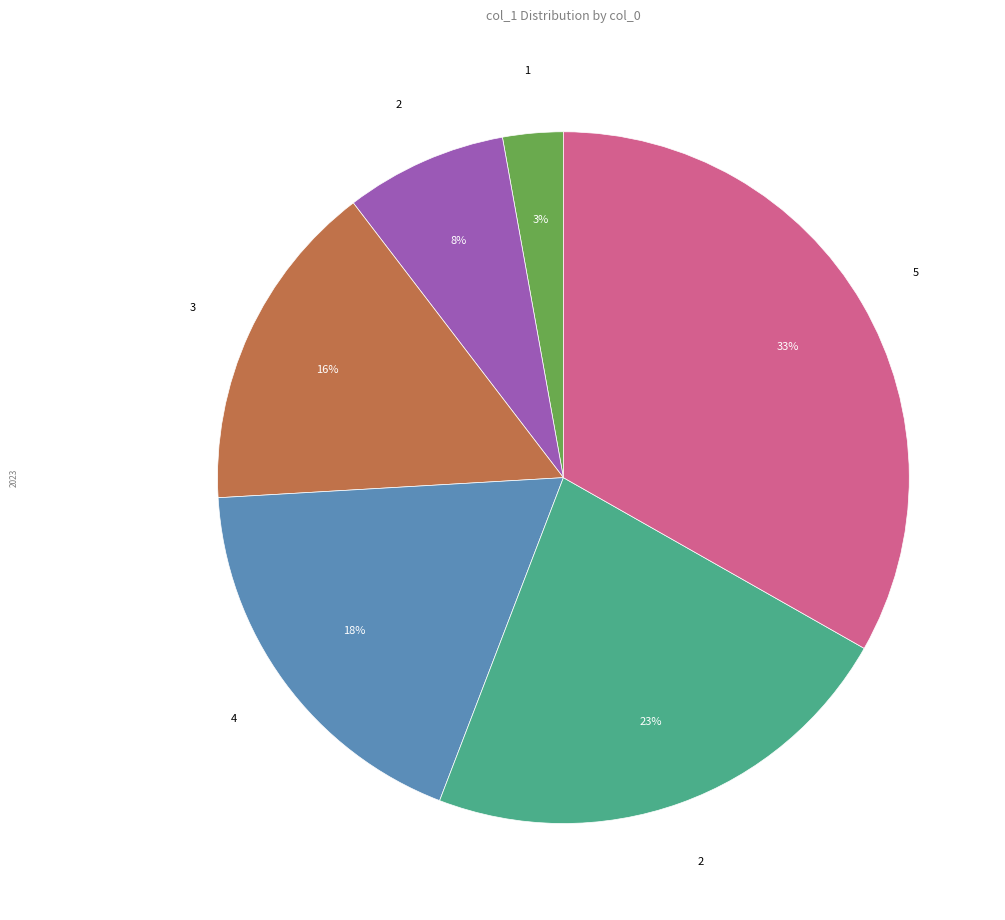

To the nearest percent, what is the difference between the largest and smallest slice percentages?

30%